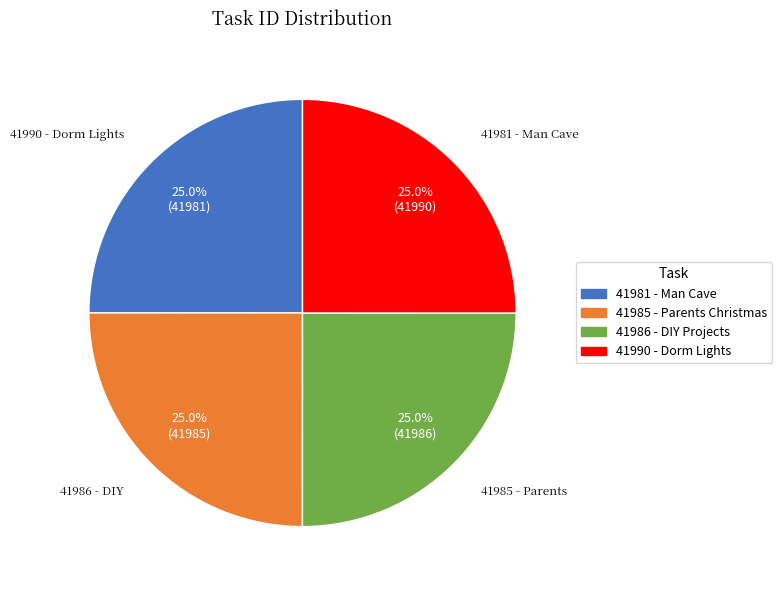

How many slices are in this pie chart?

4